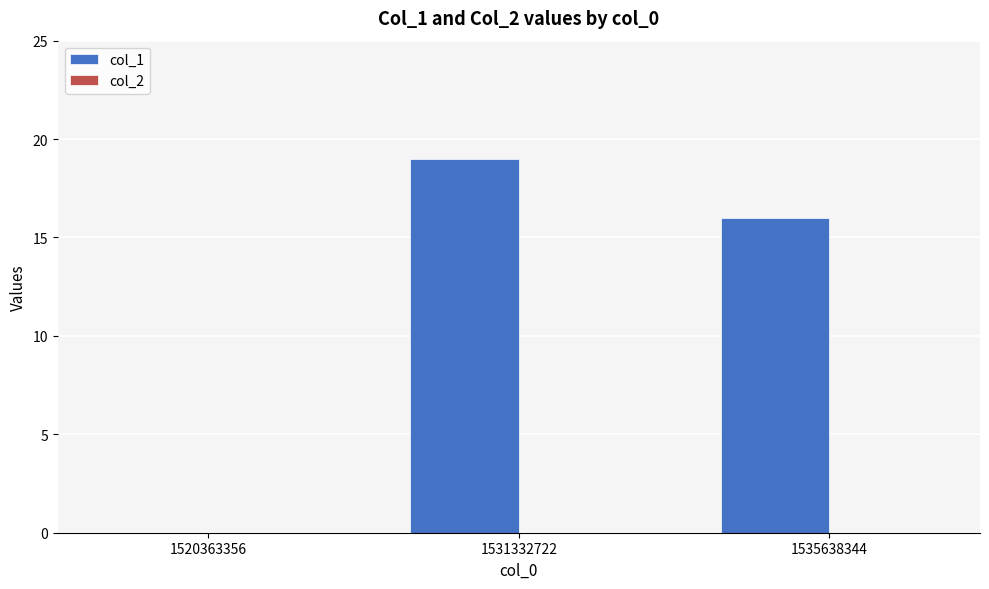

What is the sum of the values at 1520363356 and 1535638344?

16